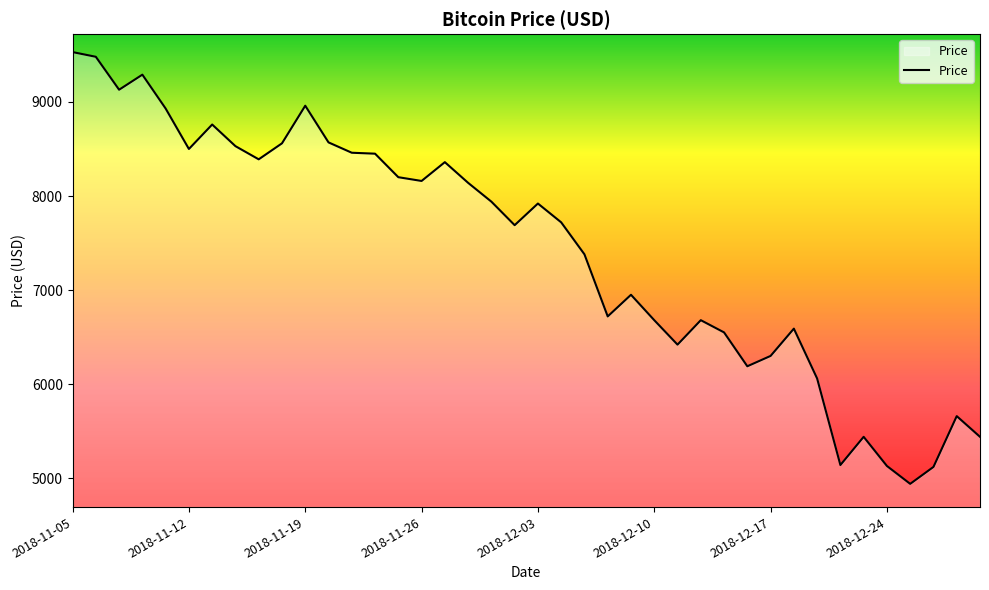

What is the difference between the maximum and minimum values?

4590